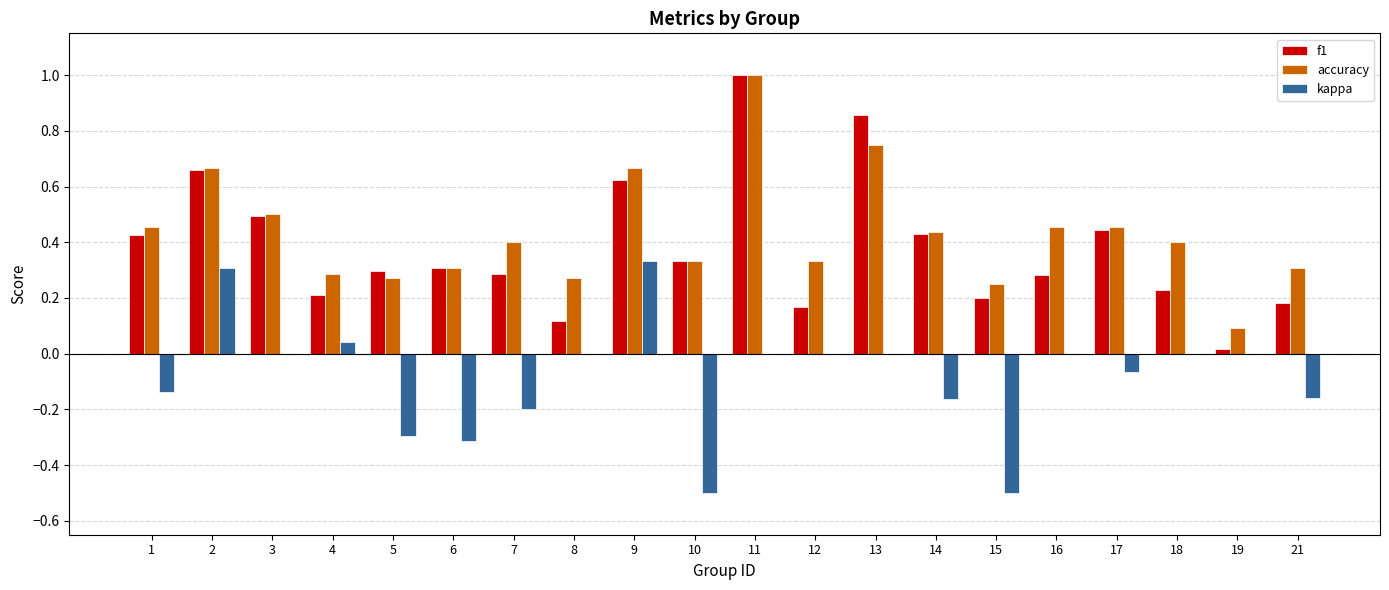

What is the total value across all series at 3?

1.0